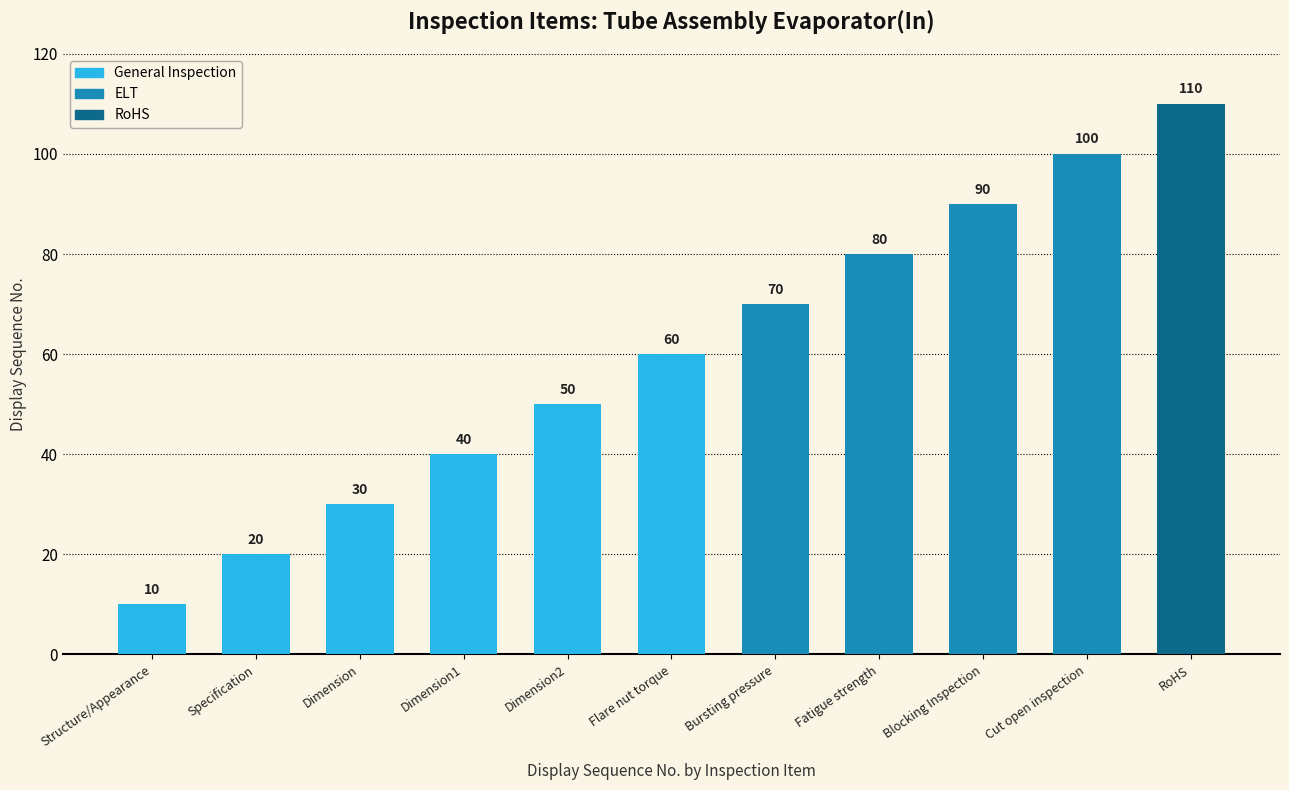

What is the label of the 5th bar from the right?

Bursting pressure